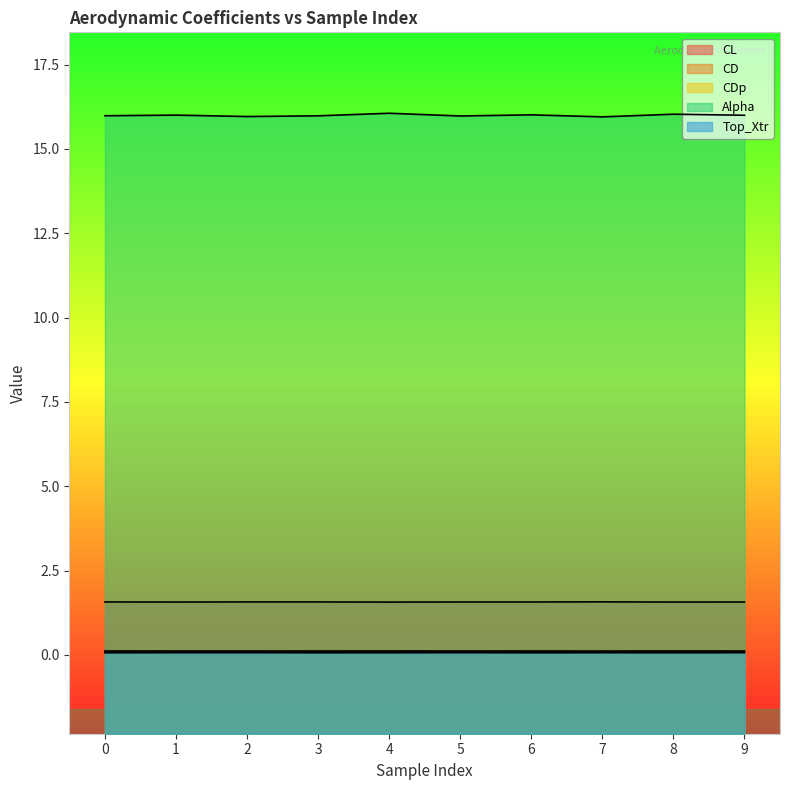

What is the sum of all Top_Xtr values?

0.6